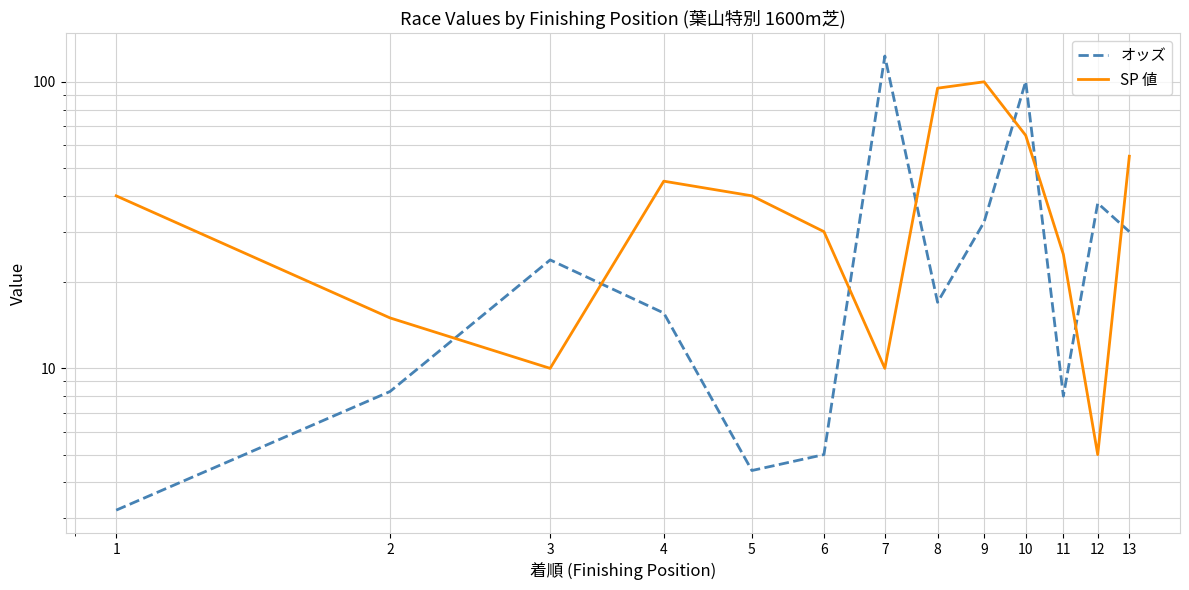

Where is the first local minimum for SP 値?

3